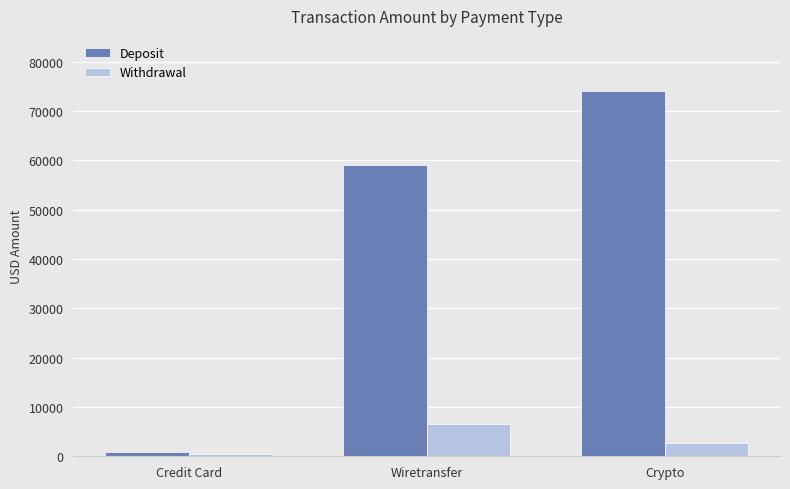

What position from the right is Crypto?

1